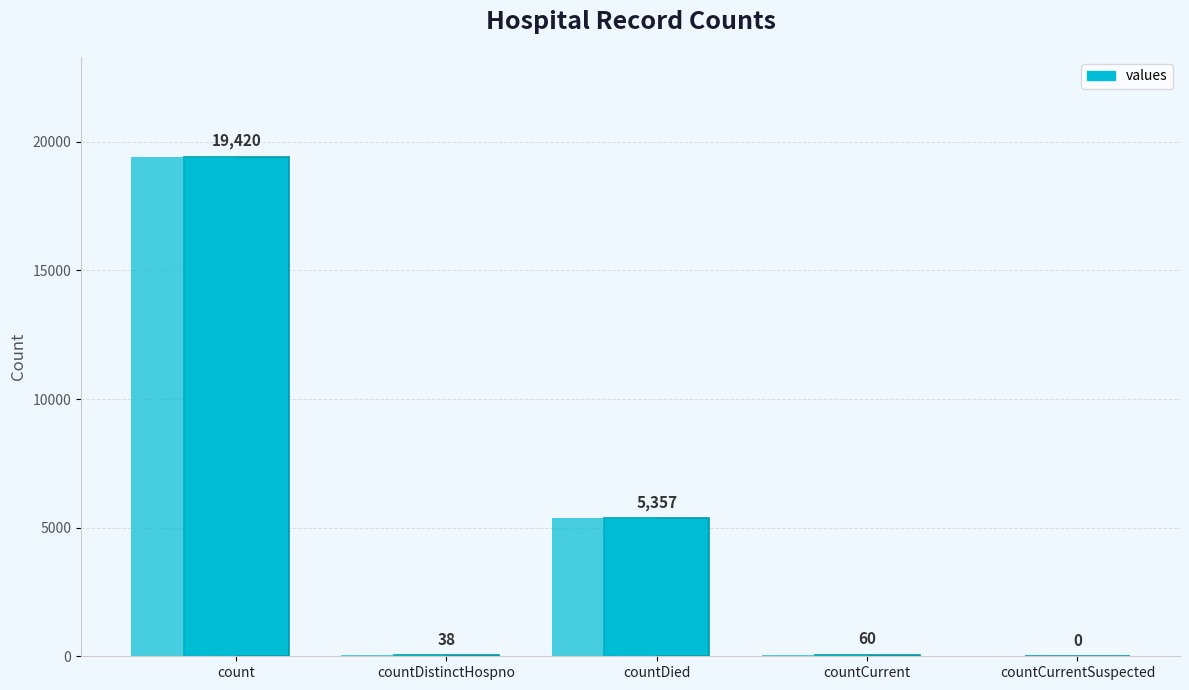

Reading right to left, what are all the values shown in this chart?

0	60	5357	38	19420